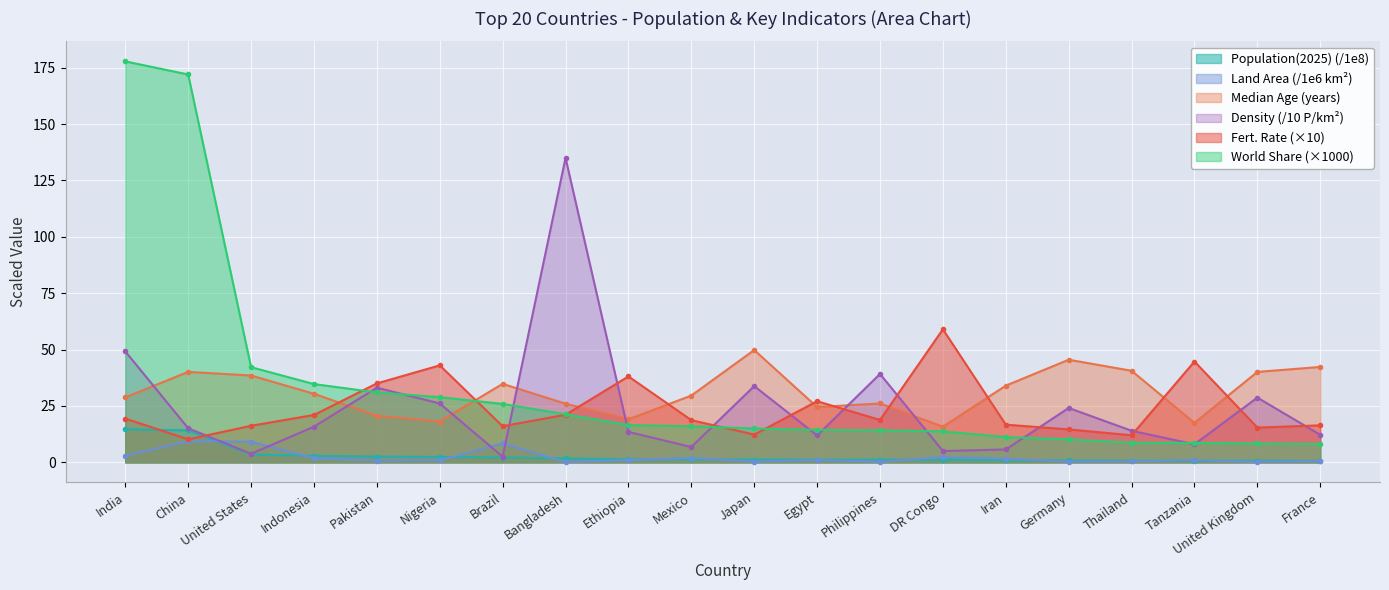

Reading left to right, list all the values displayed in this chart.

Population(2025): 14.6	14.2	3.5	2.9	2.6	2.4	2.1	1.8	1.4	1.3	1.2	1.2	1.2	1.1	0.9	0.8	0.7	0.7	0.7	0.7
Land Area(Km2): 3.0	9.4	9.1	1.8	0.8	0.9	8.4	0.1	1.0	1.9	0.4	1.0	0.3	2.3	1.6	0.3	0.5	0.9	0.2	0.5
MedianAge: 28.8	40.1	38.5	30.4	20.6	18.1	34.8	26.0	19.1	29.6	49.8	24.5	26.1	15.8	34.0	45.5	40.6	17.5	40.1	42.3
Density(P/Km2): 49.2	15.1	3.8	15.8	33.1	26.1	2.5	135.0	13.5	6.8	33.8	11.9	39.2	5.0	5.7	24.1	14.0	8.0	28.7	12.2
Fert.Rate: 19.4	10.2	16.2	21.0	35.0	43.0	16.0	21.1	38.1	18.7	12.3	27.1	18.8	59.0	16.7	14.6	12.0	44.7	15.4	16.4
WorldShare: 177.8	172.0	42.2	34.7	31.0	28.9	25.9	21.3	16.5	16.0	15.0	14.4	14.2	13.7	11.2	10.2	8.7	8.6	8.4	8.1